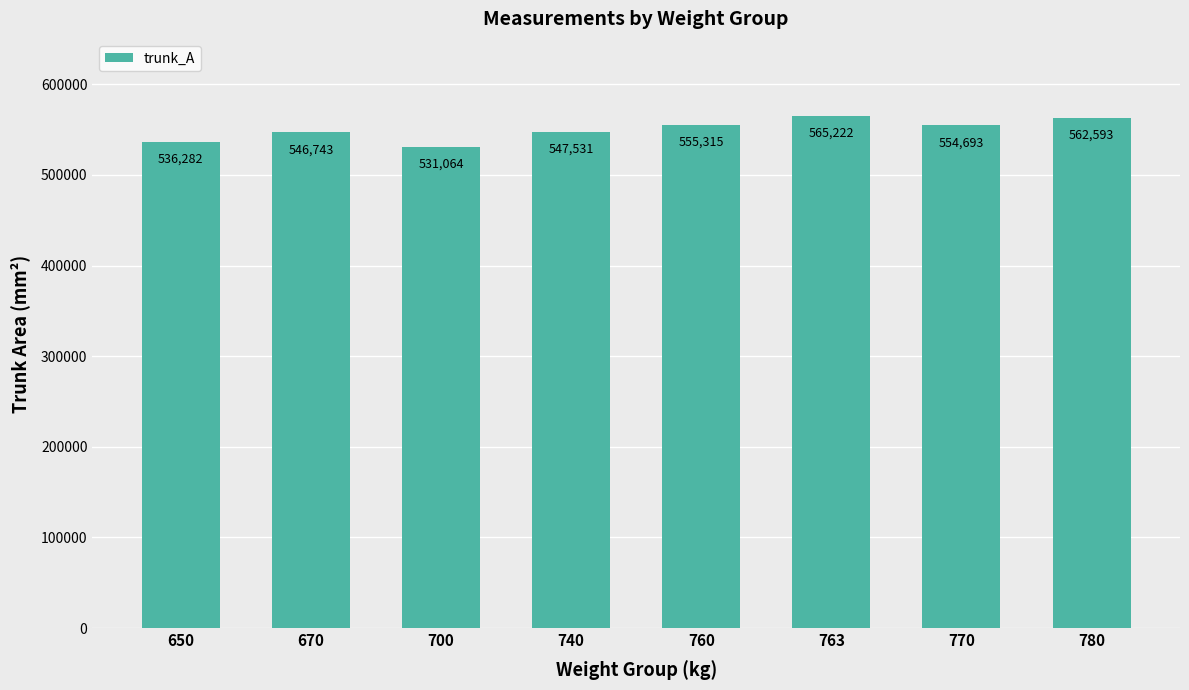

Which label corresponds to the smallest value in the chart?

700